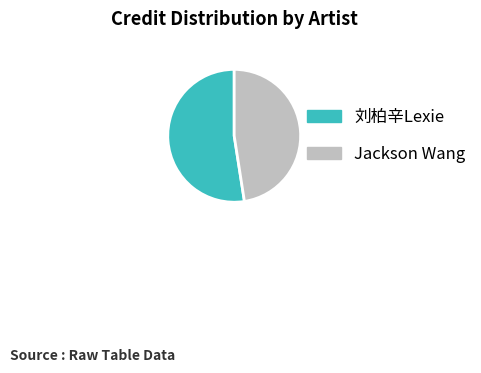

How many slices are in this pie chart?

2